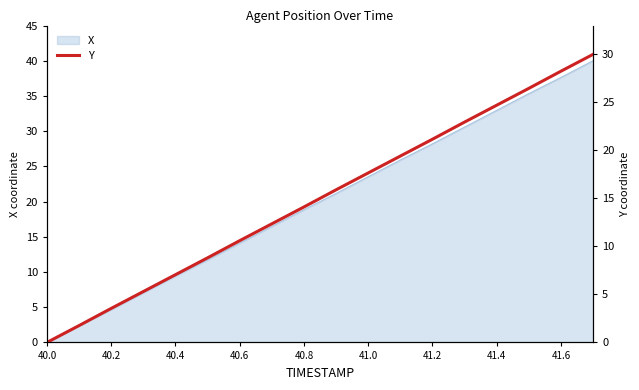

Is it true that X equals 14.1 at 40.6?

True